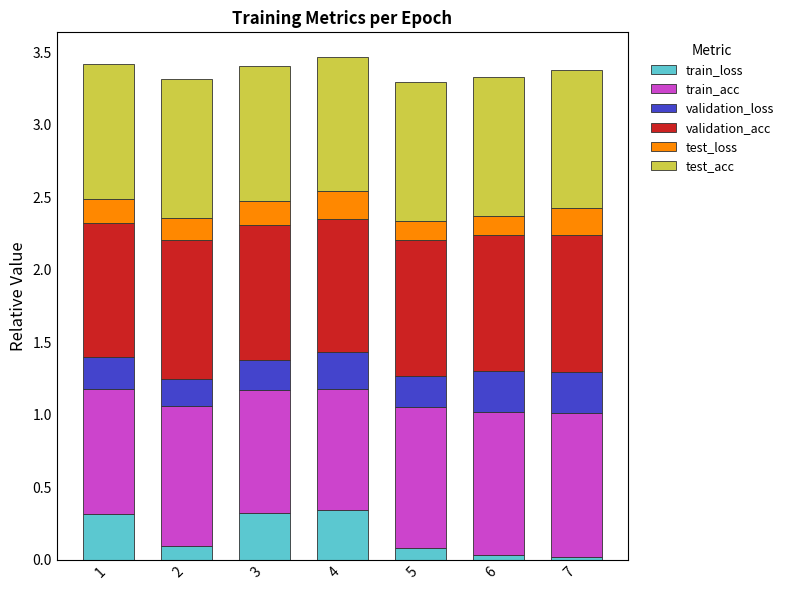

What is the total value across all series at 1?

3.4